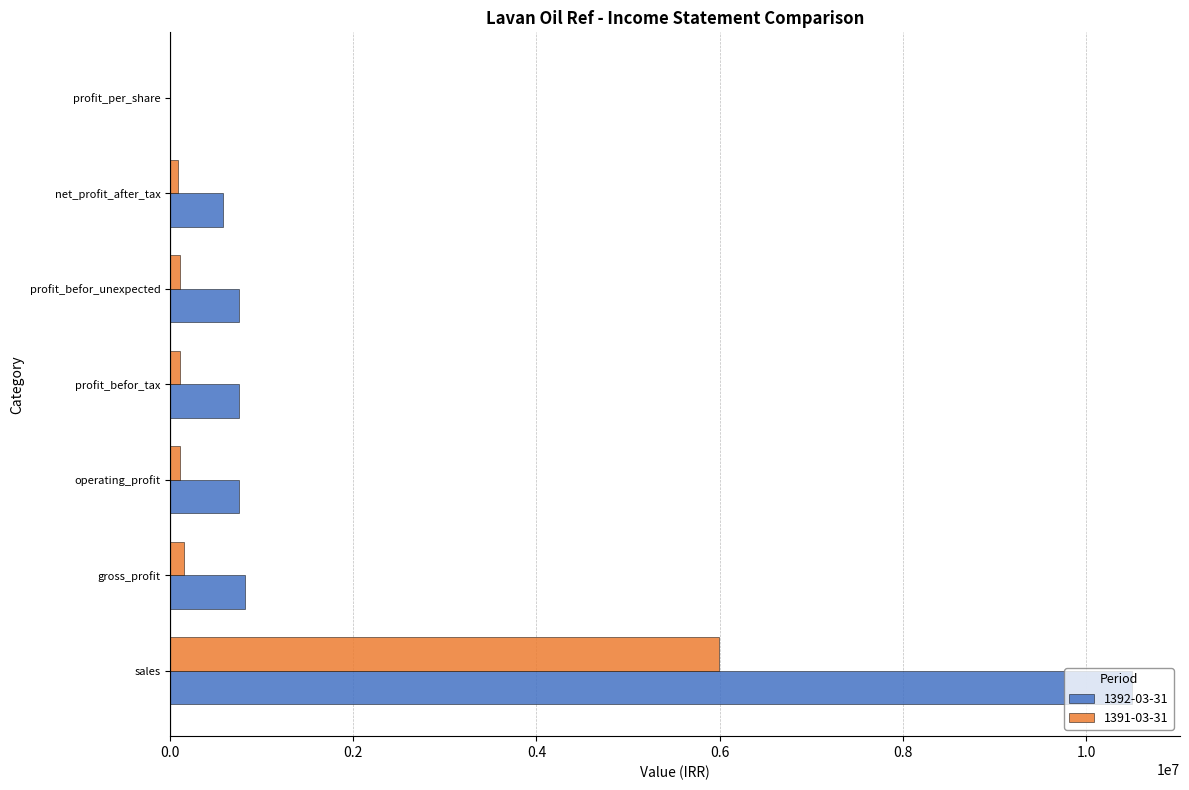

The 1392-03-31 series shows 580067 at net_profit_after_tax. True or false?

True